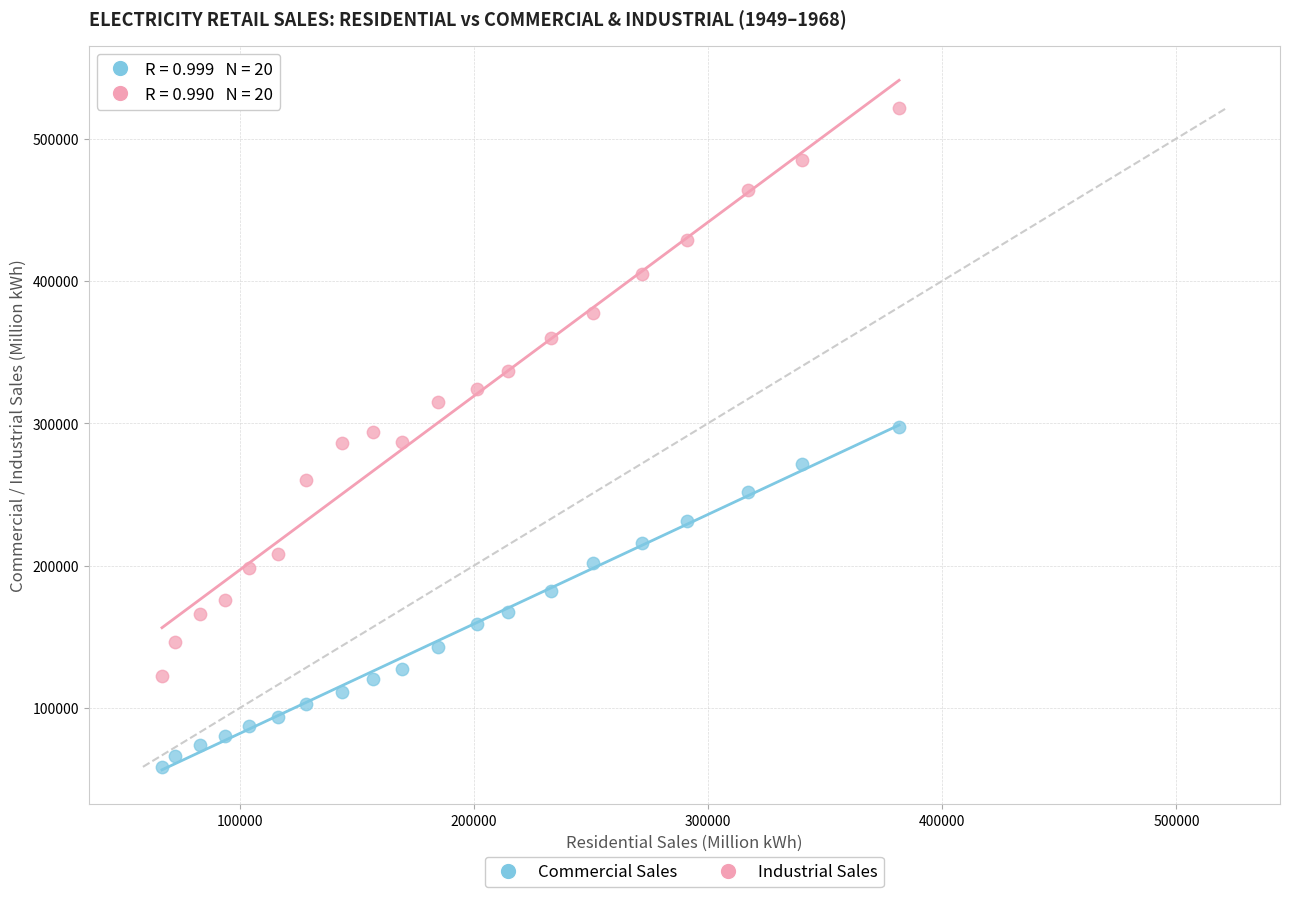

What are all the series names shown in the legend?

Commercial Sales, Industrial Sales